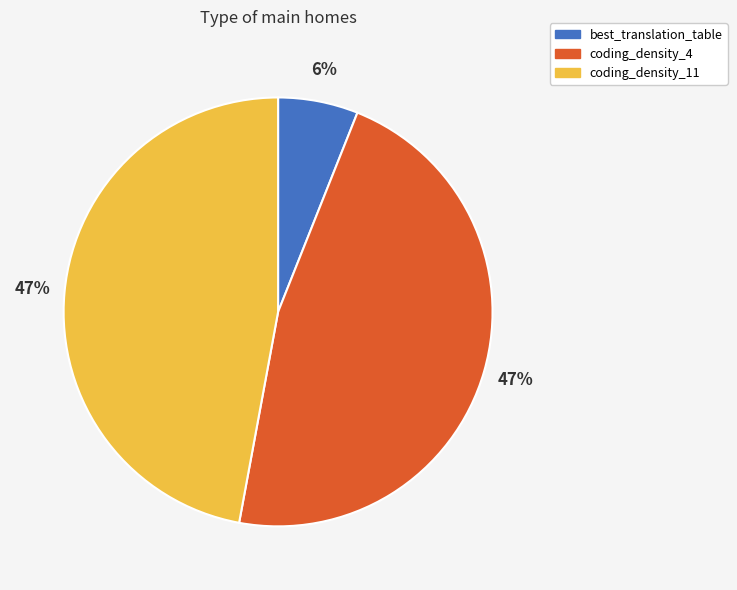

Is coding_density_11 the majority of the pie?

No